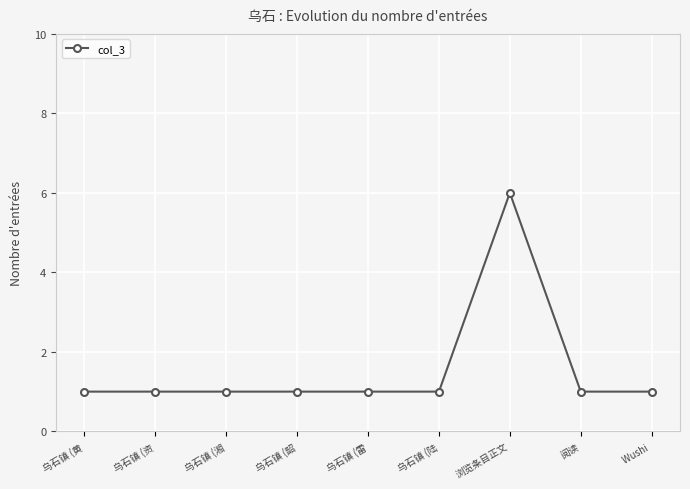

What is the sum of all values?

14